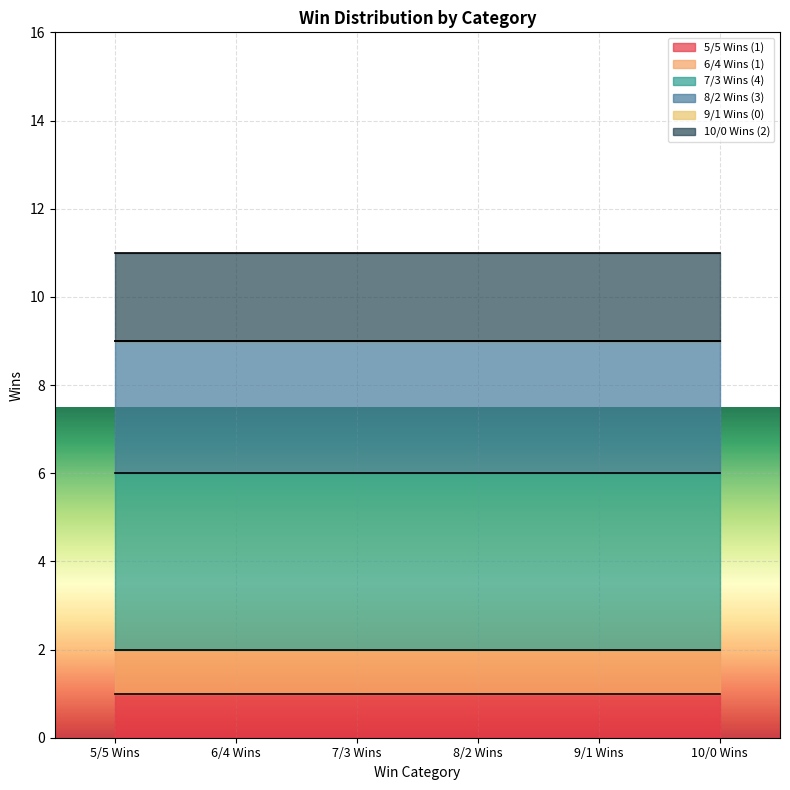

Which label corresponds to the largest value in the chart?

7/3 Wins